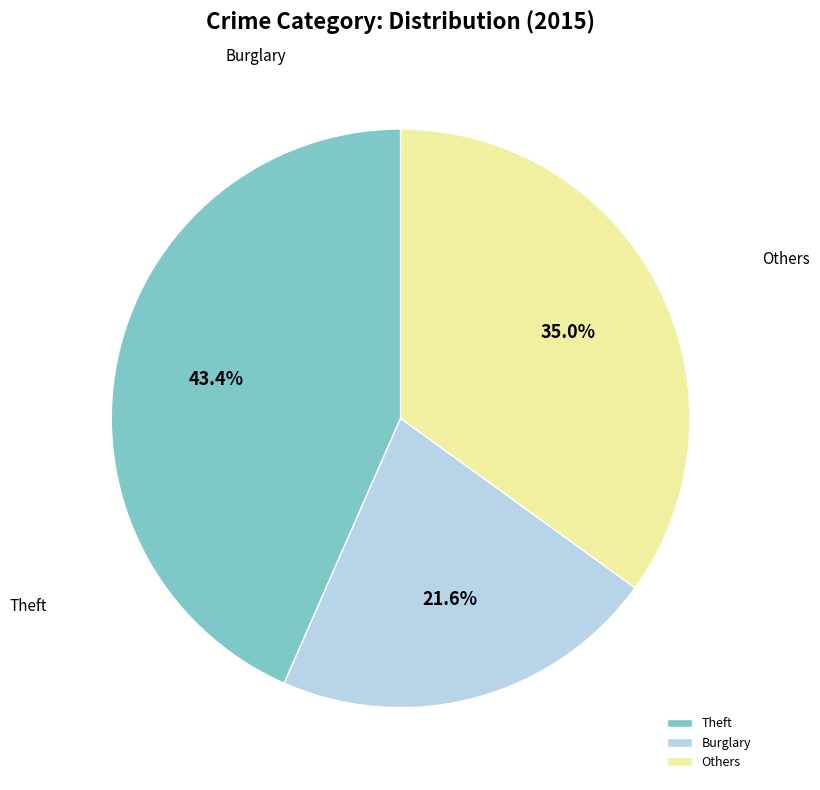

Is there any slice that represents more than half of the pie?

No